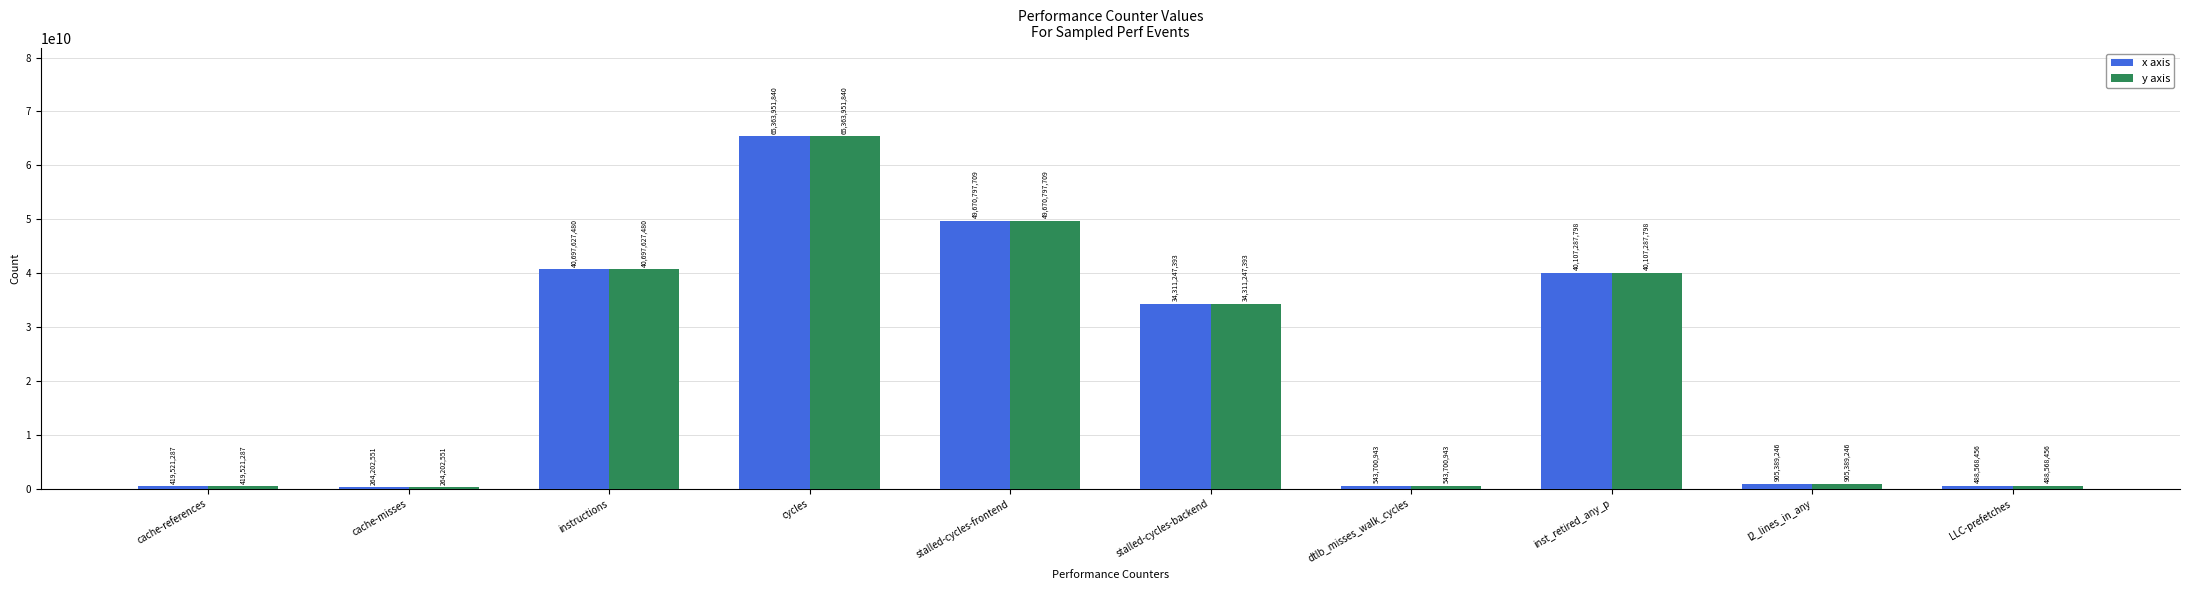

How many data points does each series have?

10